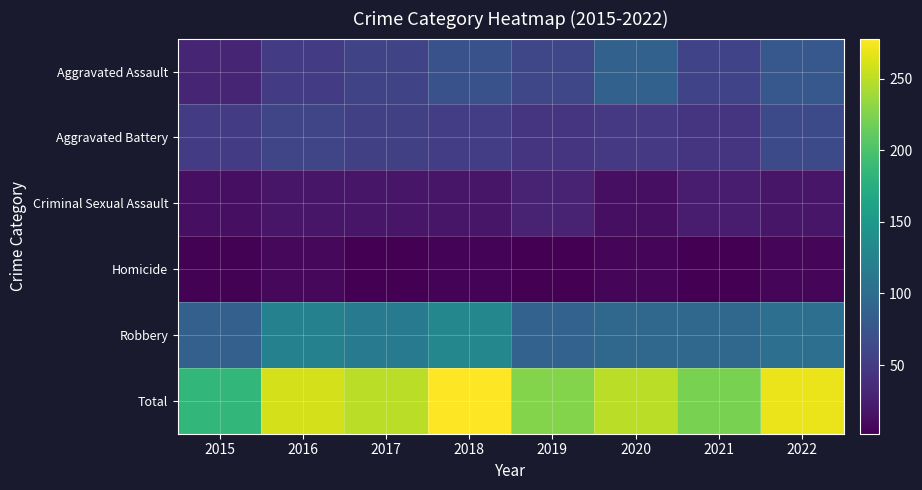

At how many categories does at least one series exceed 132?

8